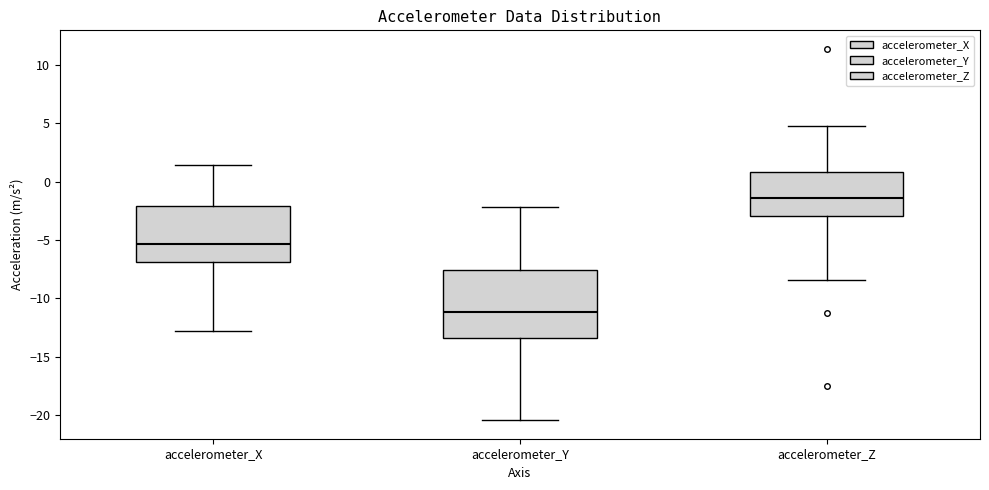

Reading left to right, read every box against the y-axis: the position of its median line, the range the box covers, and the ends of its whiskers. The values are not printed on the chart, so give them approximately, as read against the axis.

accelerometer_X: median -5.5, box -7.0 to -2.0, whiskers -13.0 to 1.5
accelerometer_Y: median -11.0, box -13.5 to -7.5, whiskers -20.5 to -2.0
accelerometer_Z: median -1.5, box -3.0 to 1.0, whiskers -8.5 to 5.0